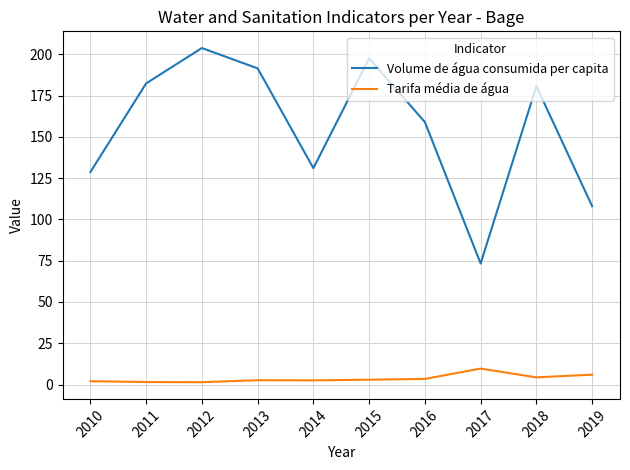

Rank the series by their maximum value, from lowest to highest.

Tarifa média de água, Volume de água consumida per capita